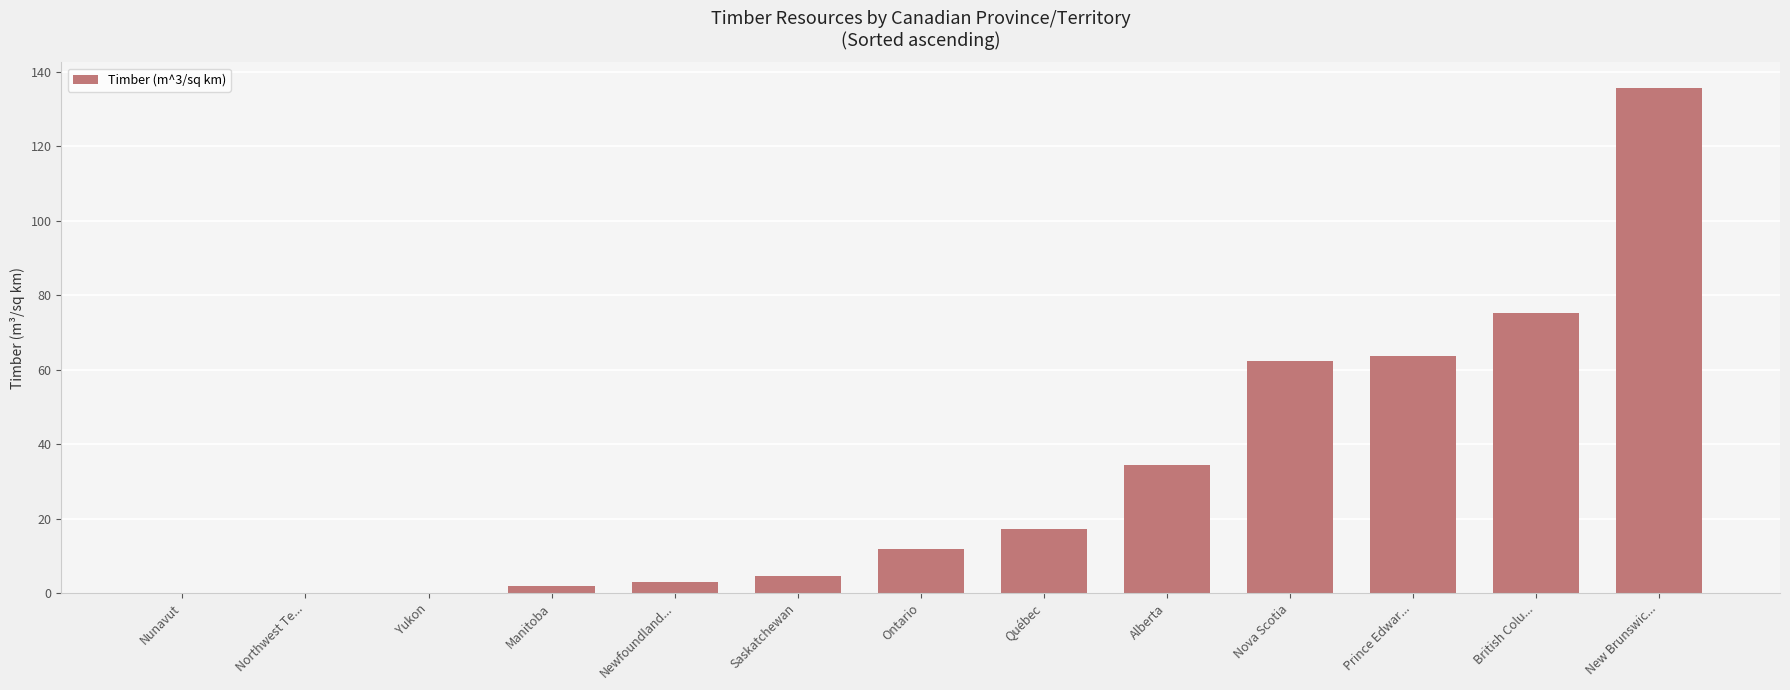

The chart shows a value of 0.0 at Nunavut. True or false?

True